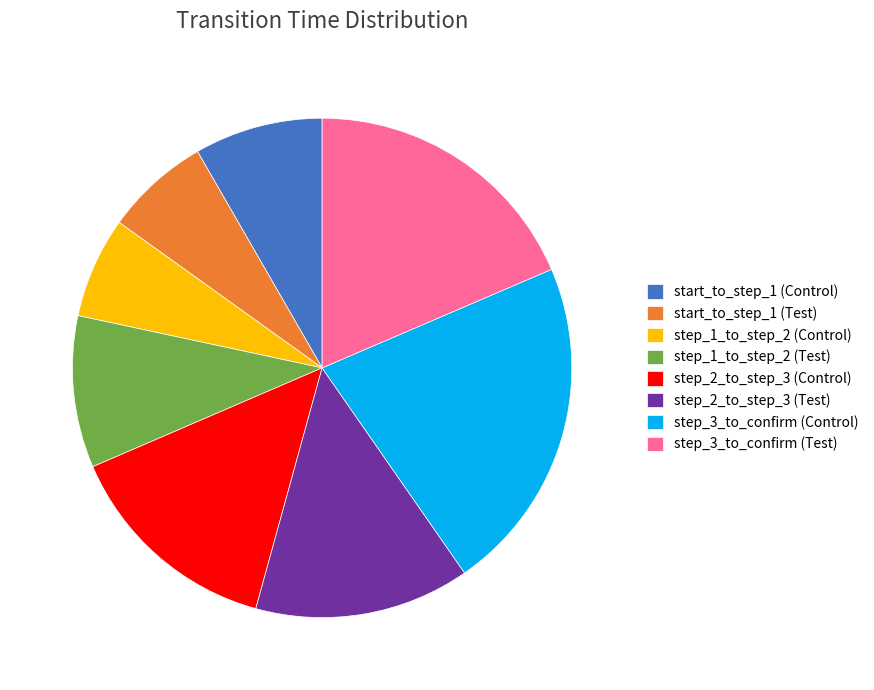

Is the sum of step_2_to_step_3 (Test) and start_to_step_1 (Control) greater than half?

No